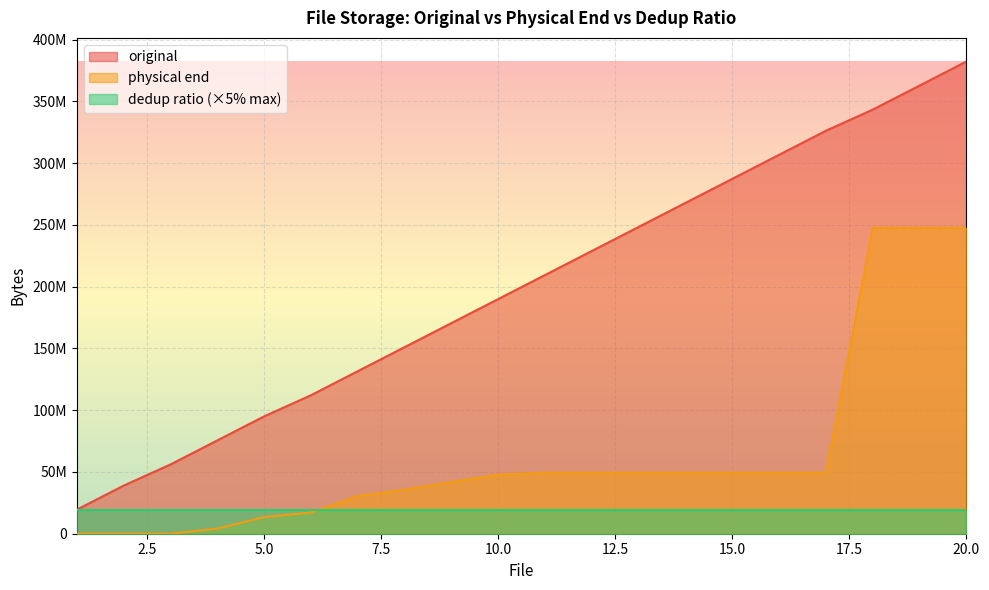

Is it true that original equals 19466370 at 1?

True